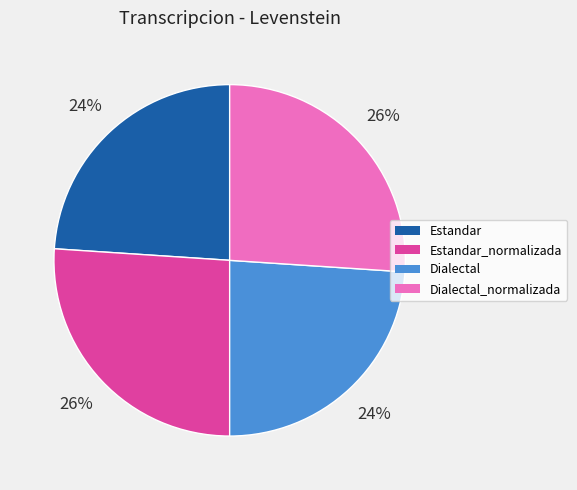

Count the number of slices in the pie.

4